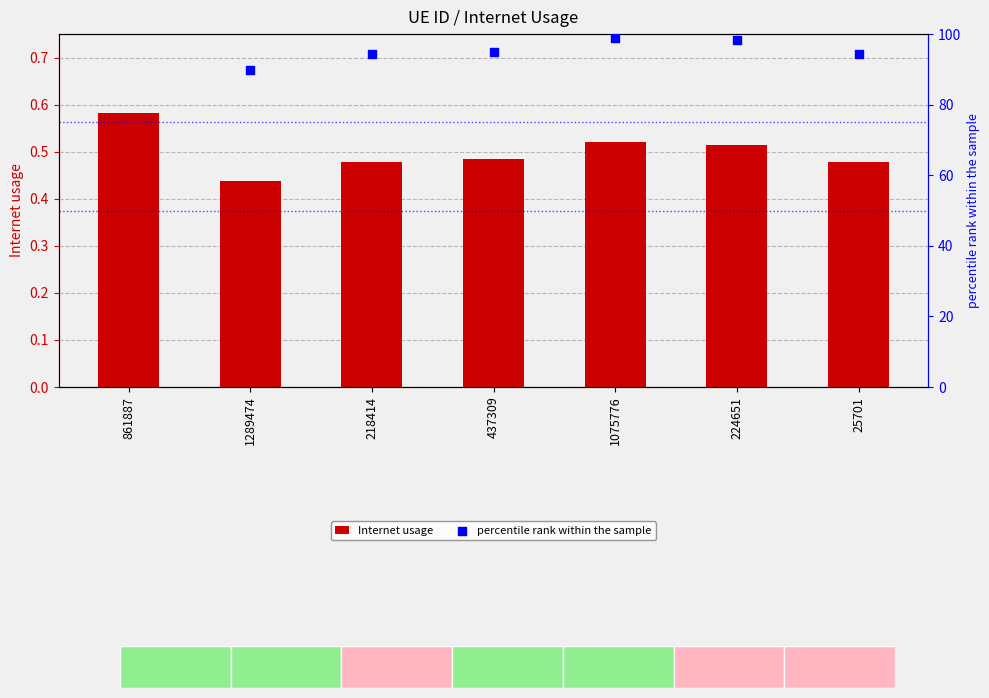

Which series contains the lowest Y value?

Internet usage